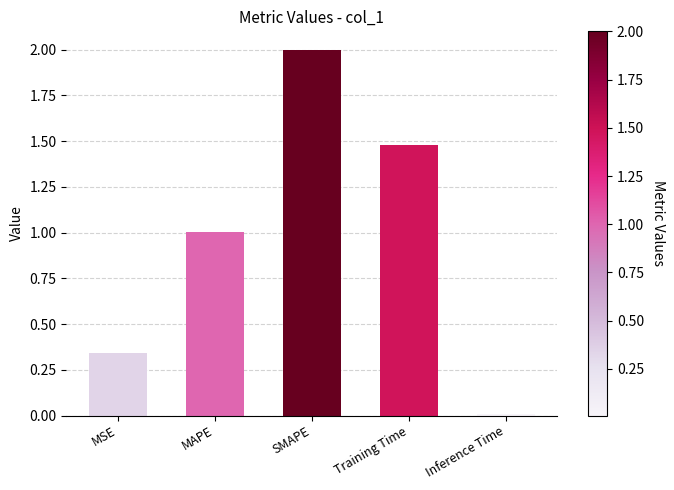

Count the number of values greater than 1.

3